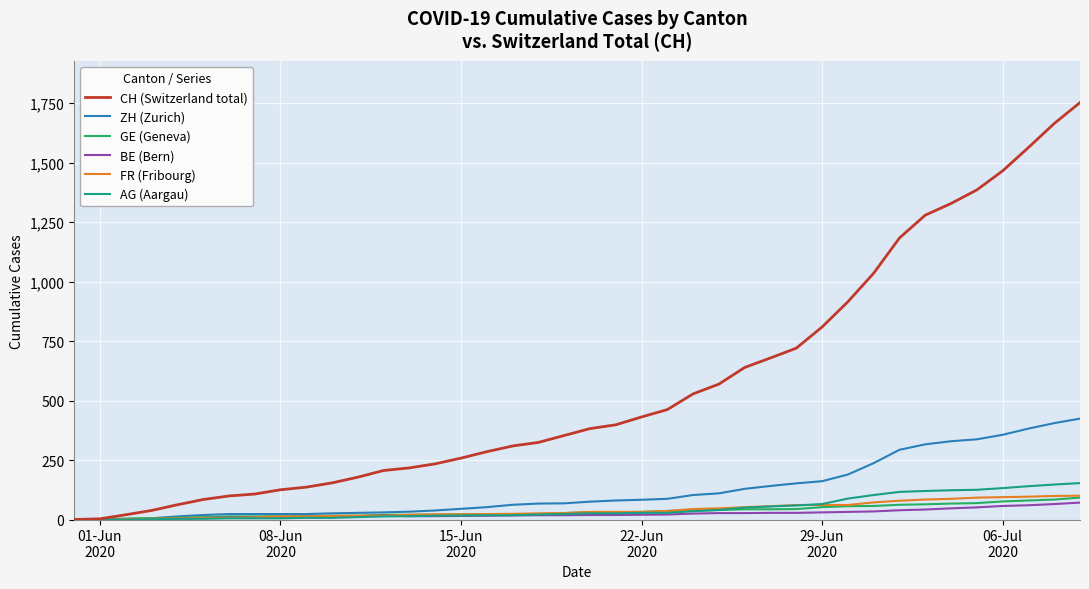

Which series has the largest range (max minus min)?

CH (Switzerland total)